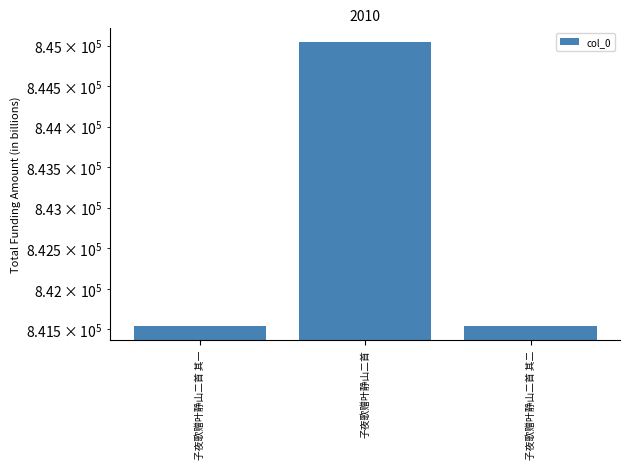

Rank the categories by value from highest to lowest.

子夜歌赠叶静山二首, 子夜歌赠叶静山二首 其二, 子夜歌赠叶静山二首 其一